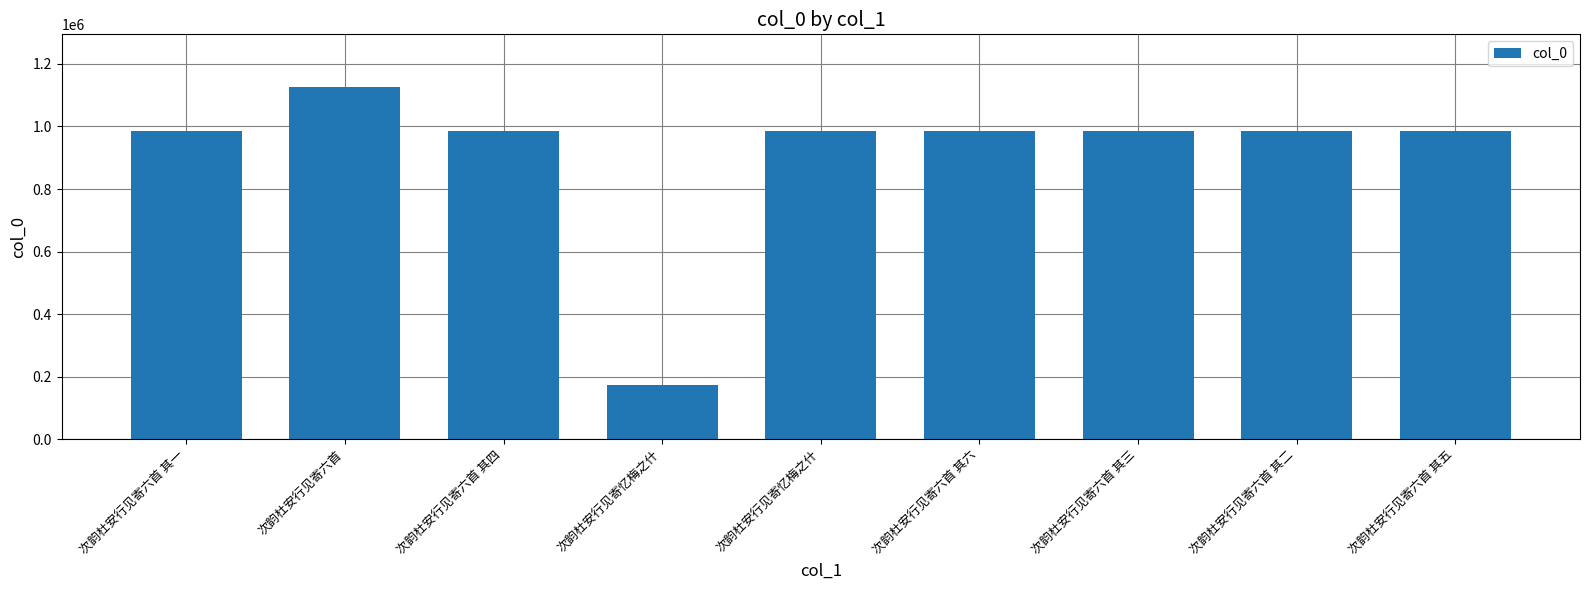

List the labels in order of value, smallest first.

次韵杜安行见寄忆梅之什, 次韵杜安行见寄六首 其六, 次韵杜安行见寄六首 其五, 次韵杜安行见寄六首 其四, 次韵杜安行见寄六首 其三, 次韵杜安行见寄六首 其二, 次韵杜安行见寄六首 其一, 次韵杜安行见寄忆梅之什, 次韵杜安行见寄六首